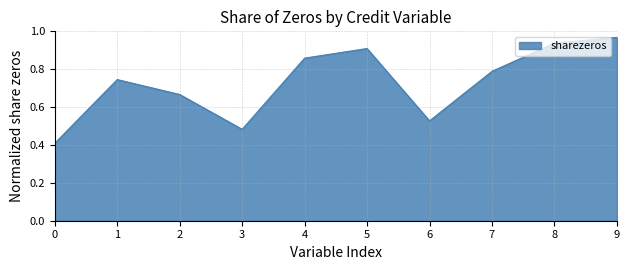

At which label is the value closest to 0?

0